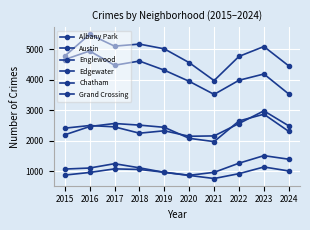

Is the value of Albany Park at 2018 greater than the value of Grand Crossing at 2023?

No